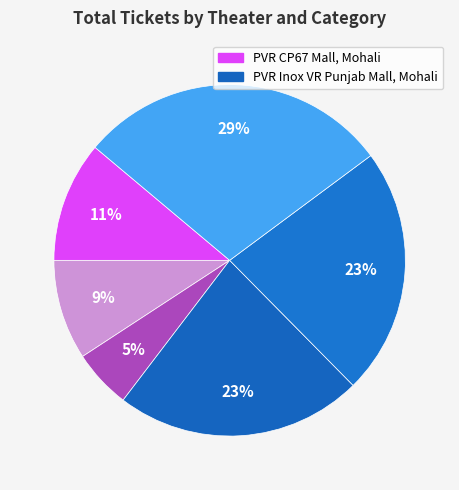

Count the number of slices in the pie.

6